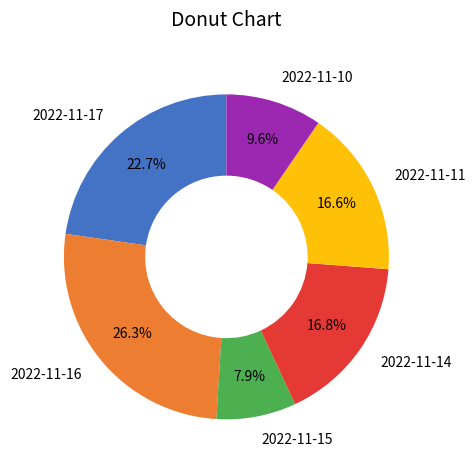

What percentage do 2022-11-17 and 2022-11-16 together represent?

49.0%